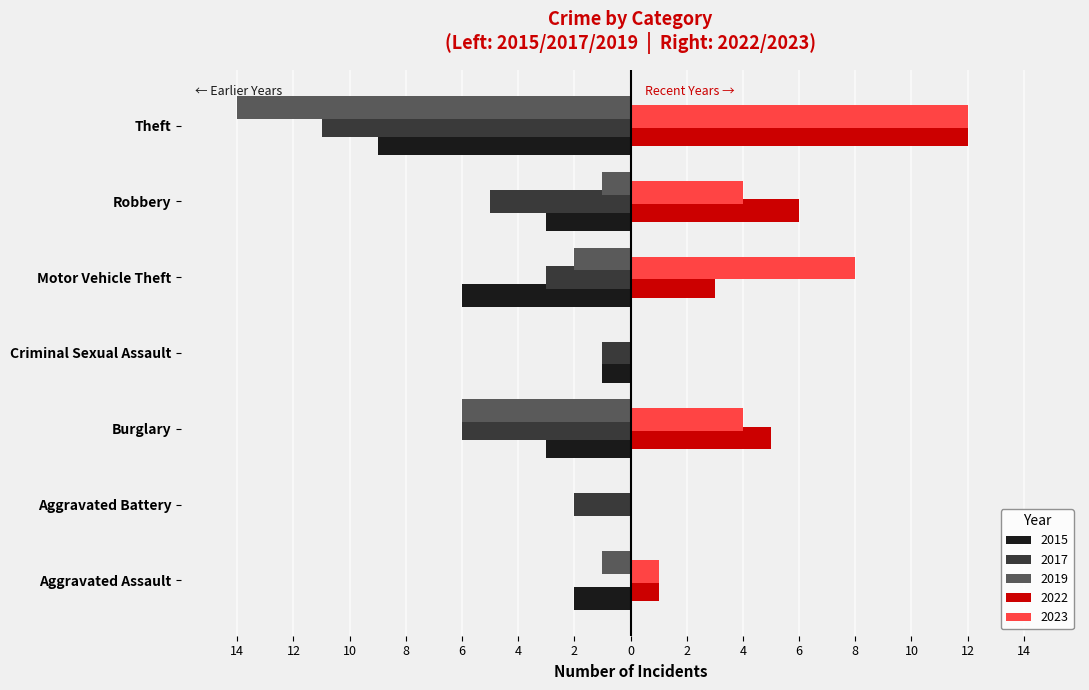

What are all the series names shown in the legend?

2015, 2017, 2019, 2022, 2023